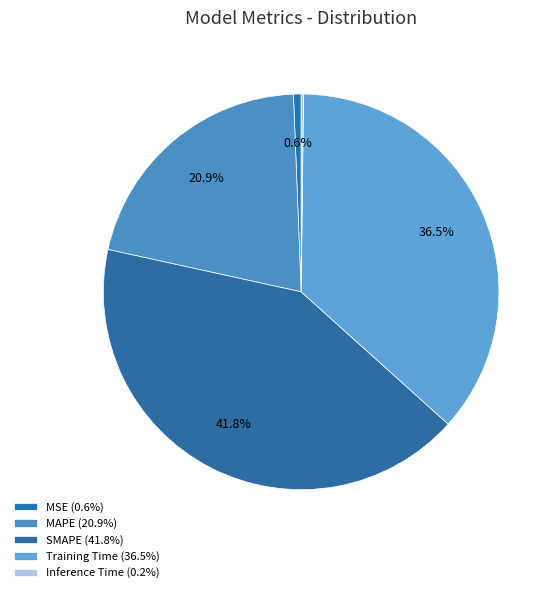

Is it true that SMAPE is 32% of the pie?

False